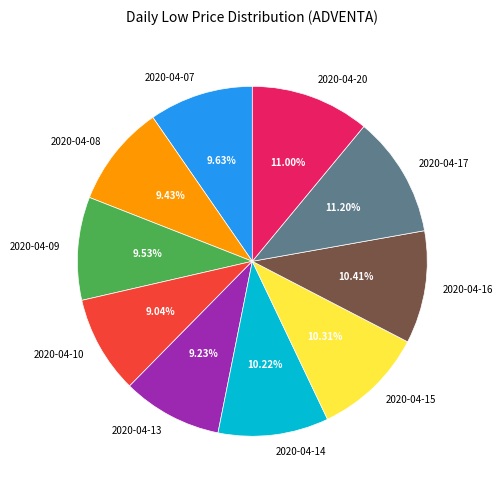

Does 2020-04-10 account for over 50% of the chart?

No